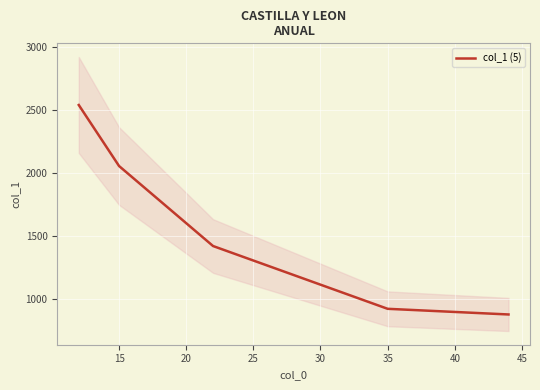

What is the highest value of the col_1 (5) series?

2542